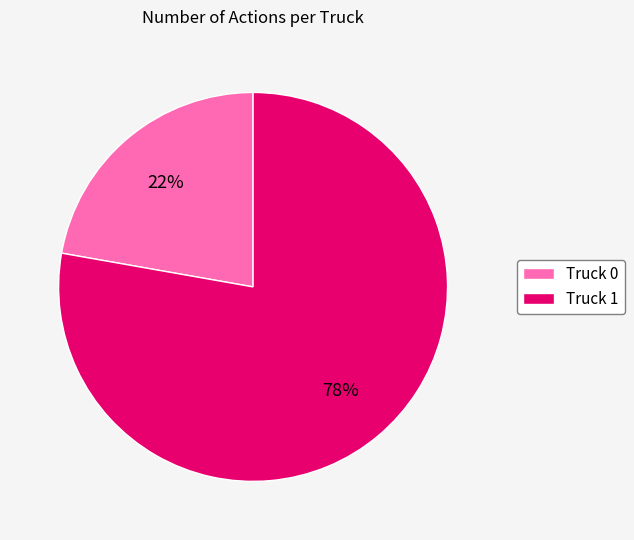

What percentage is the Truck 1 slice, to the nearest percent?

78%